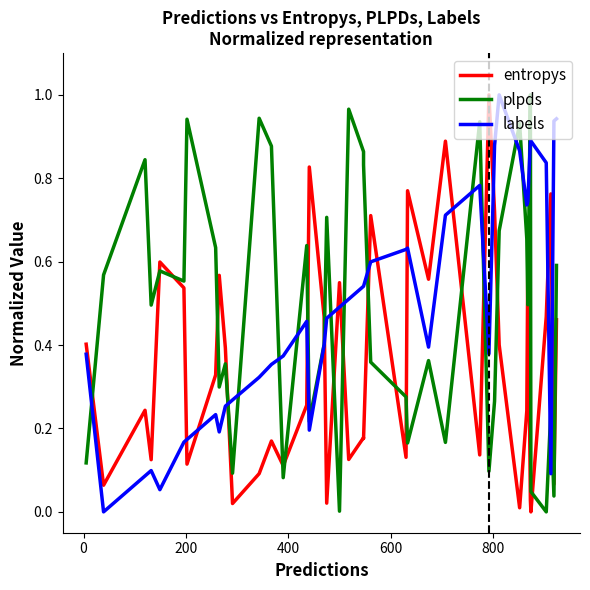

What is the difference between the maximum and minimum values in the plpds series?

1.0